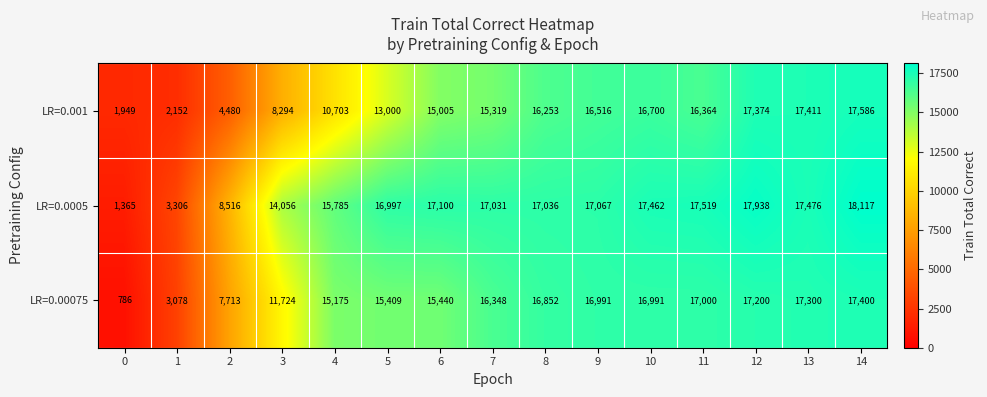

What is the difference between the maximum and minimum values in the LR=0.001 series?

15637